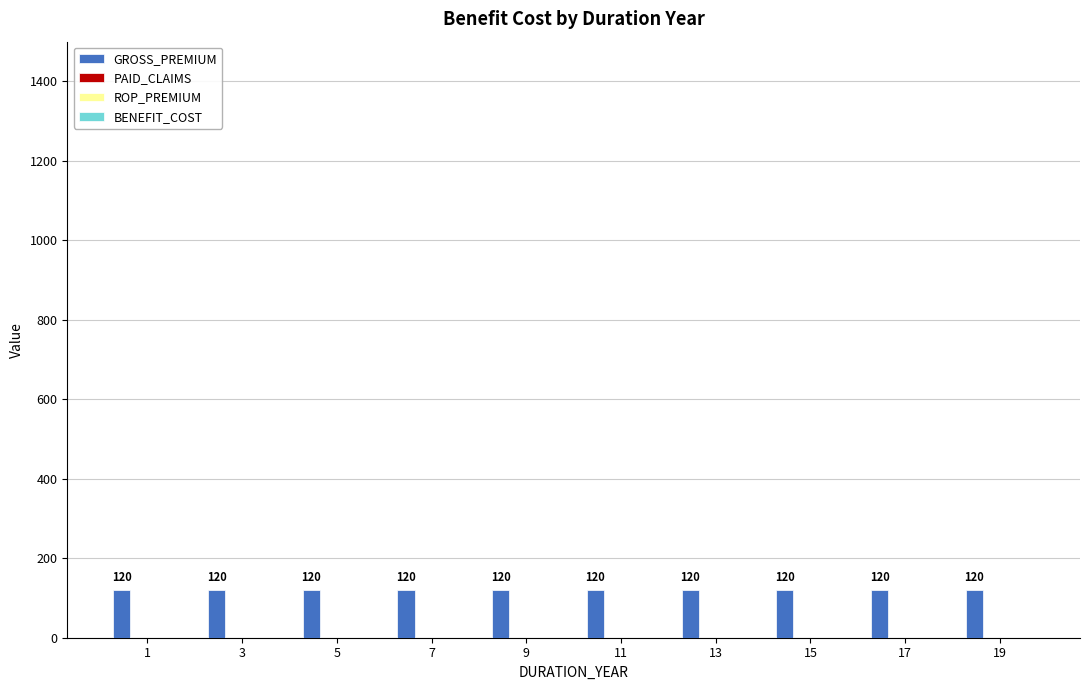

Between 19 and 7, which is larger?

19